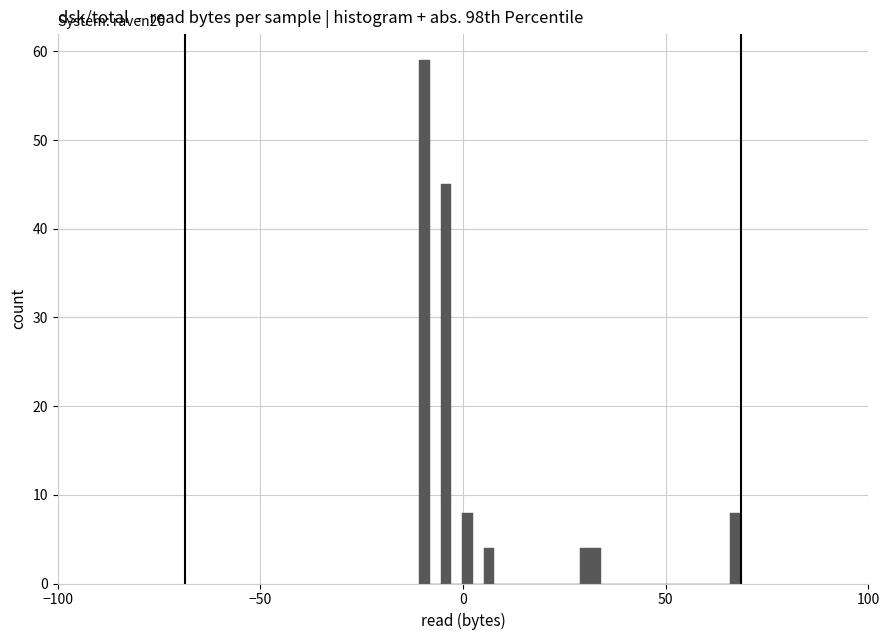

Read against the x-axis, roughly where is the centre of the tallest bar?

-10